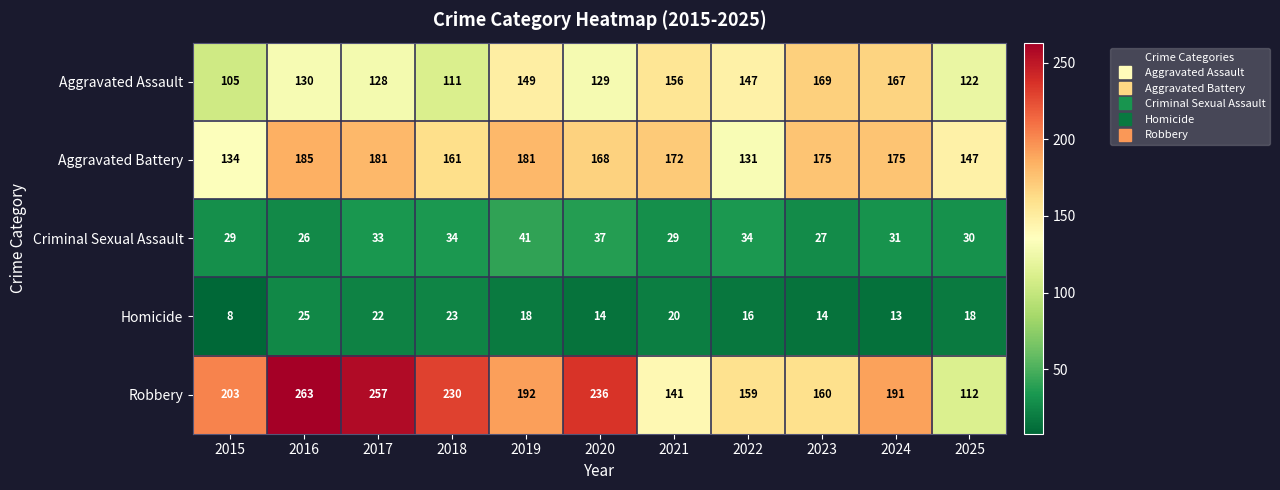

At which label is Aggravated Battery closest to 158?

2018